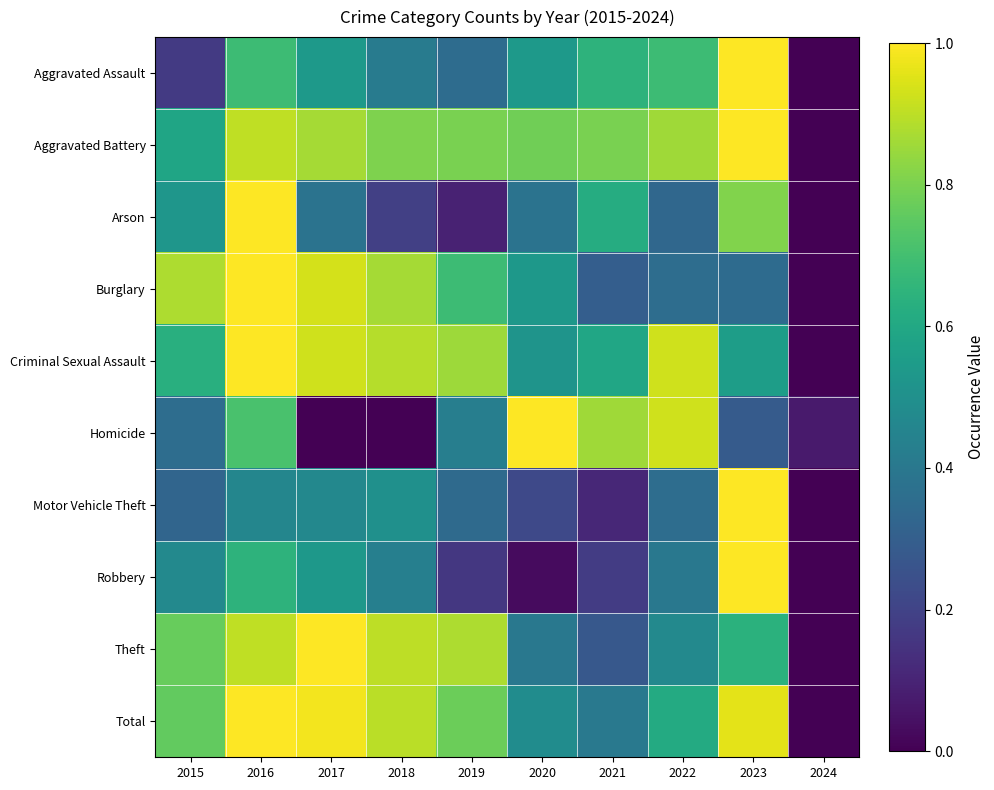

Which has a higher value, 2016 or 2017?

2016